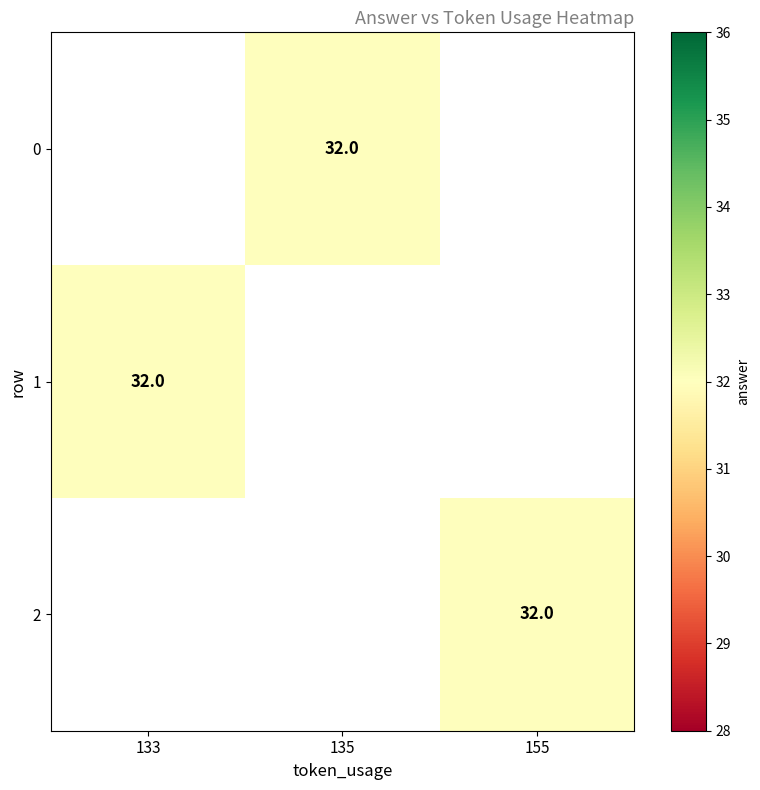

Read the 2 value at 155.

32.0